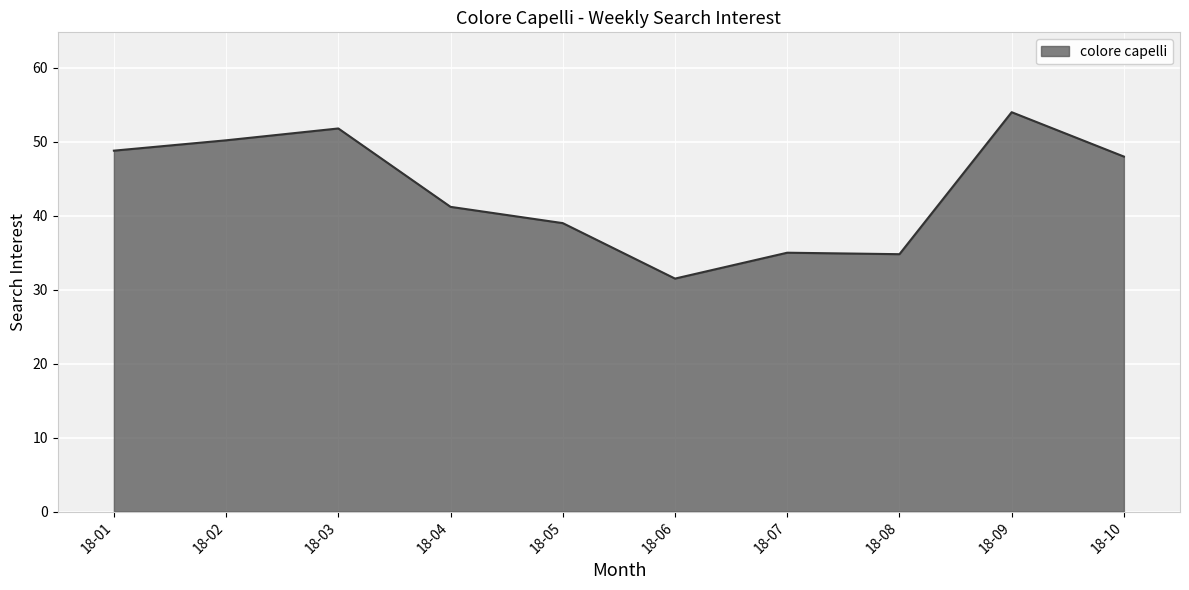

What is the smallest value displayed?

31.5